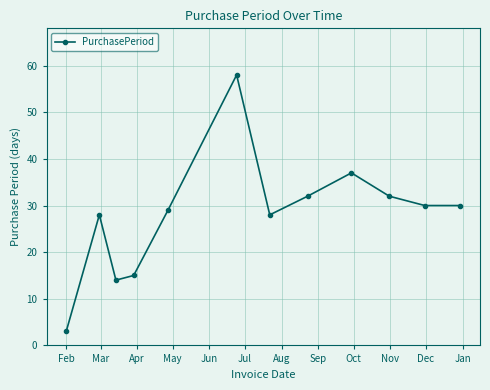

How many data points are less than 30?

6